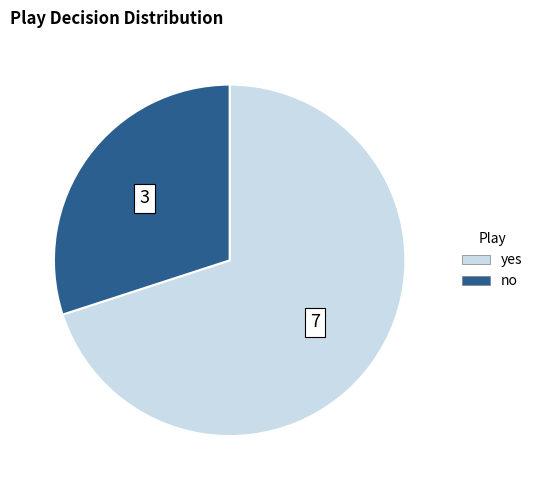

What is the largest slice in the pie chart?

yes